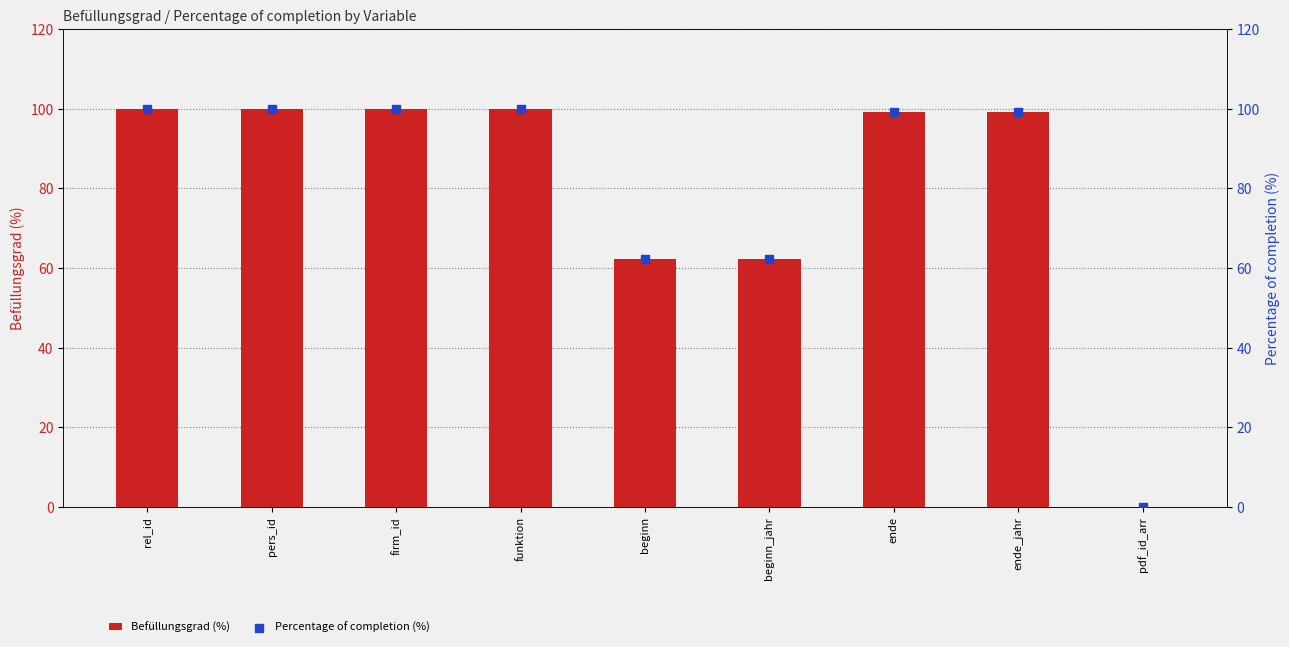

What are all the series names shown in the legend?

Befüllungsgrad (%), Percentage of completion (%)